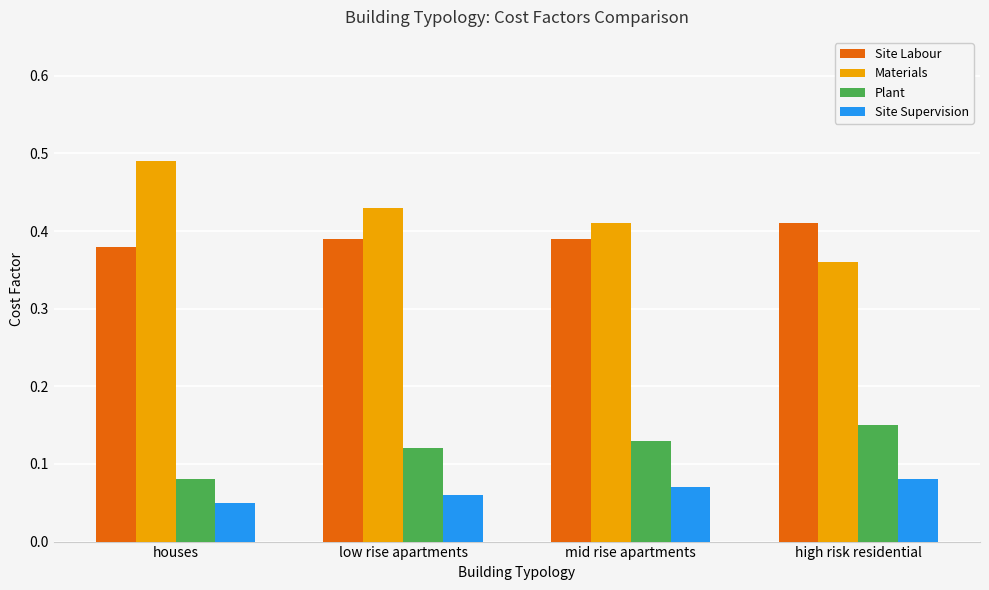

At which label does Materials reach its minimum?

high risk residential